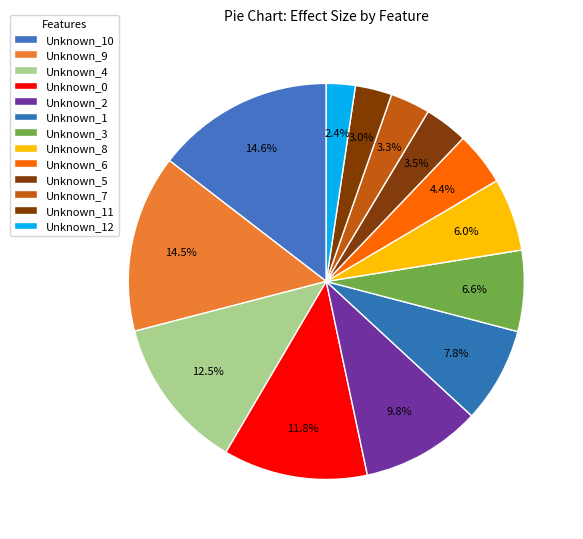

True or false: Unknown_9 accounts for 27% of the total.

False